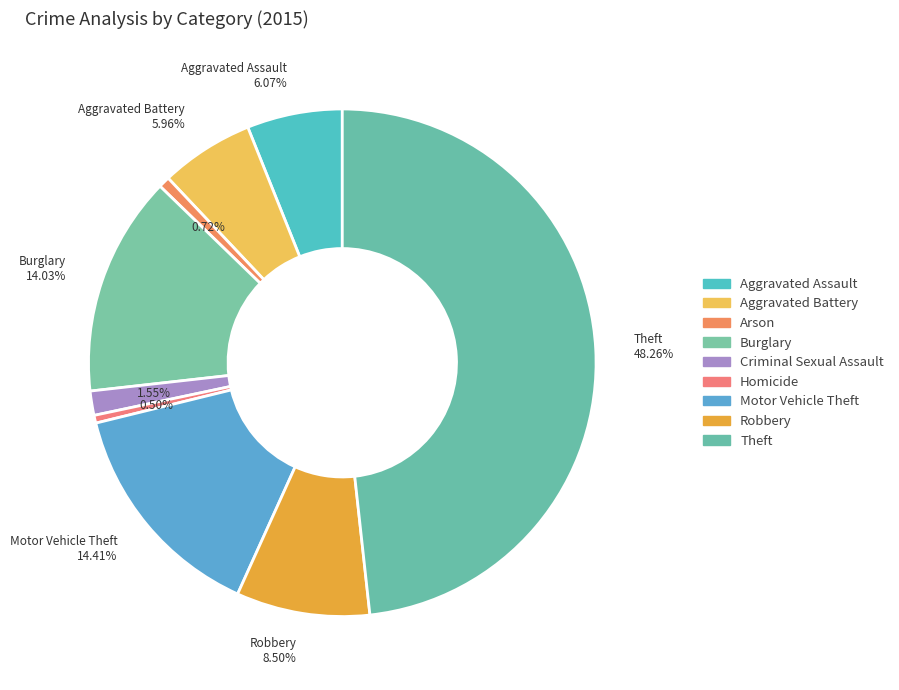

To the nearest percent, what is the average slice percentage?

11%